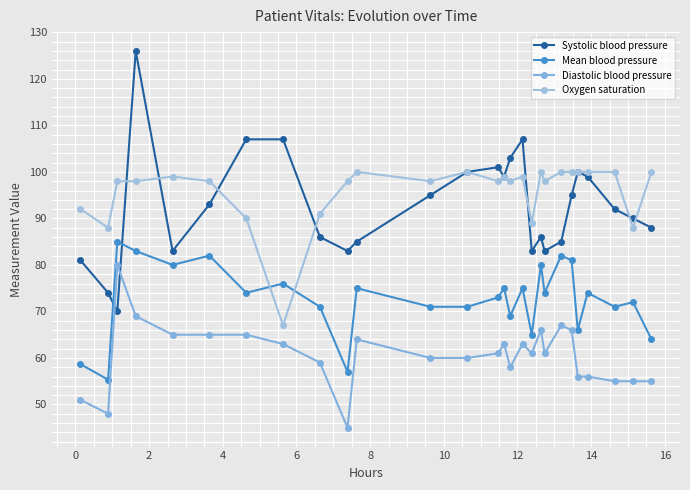

True or false: Systolic blood pressure has more than 0 interior local peaks.

True